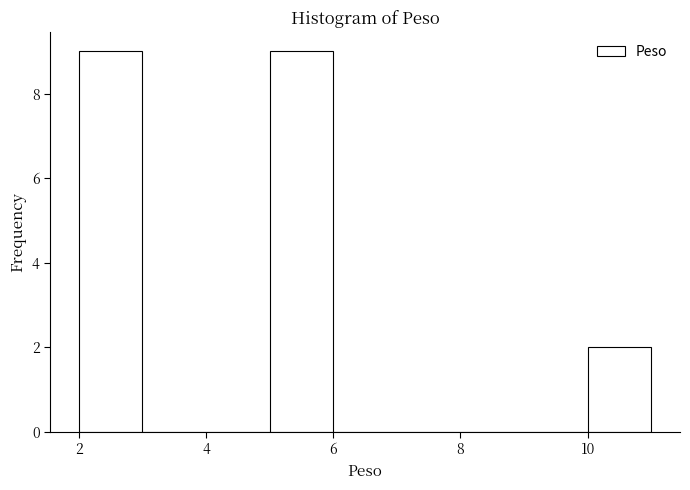

Reading left to right, list every bar in this chart as the range it spans on the x-axis followed by its height. The values are not printed on the chart, so give them approximately, as read against the axis.

2 to 3: 9
3 to 4: 0
4 to 5: 0
5 to 6: 9
6 to 7: 0
7 to 8: 0
8 to 9: 0
9 to 10: 0
10 to 11: 2